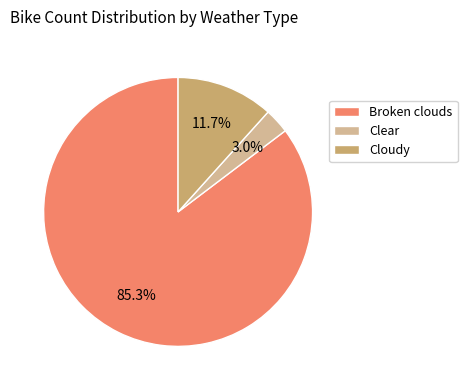

What is the majority slice?

Broken clouds